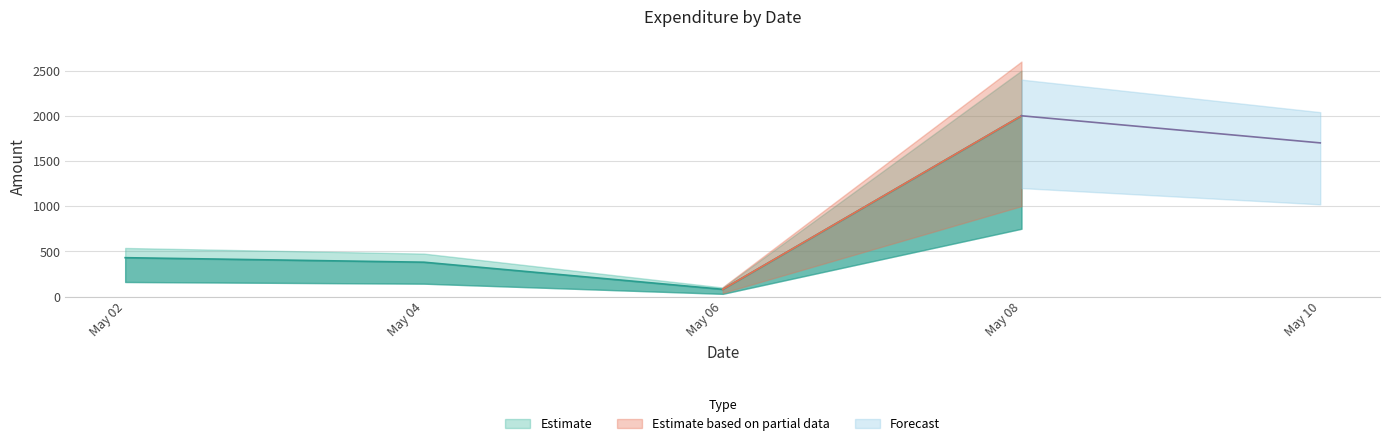

How many values are below 430?

2